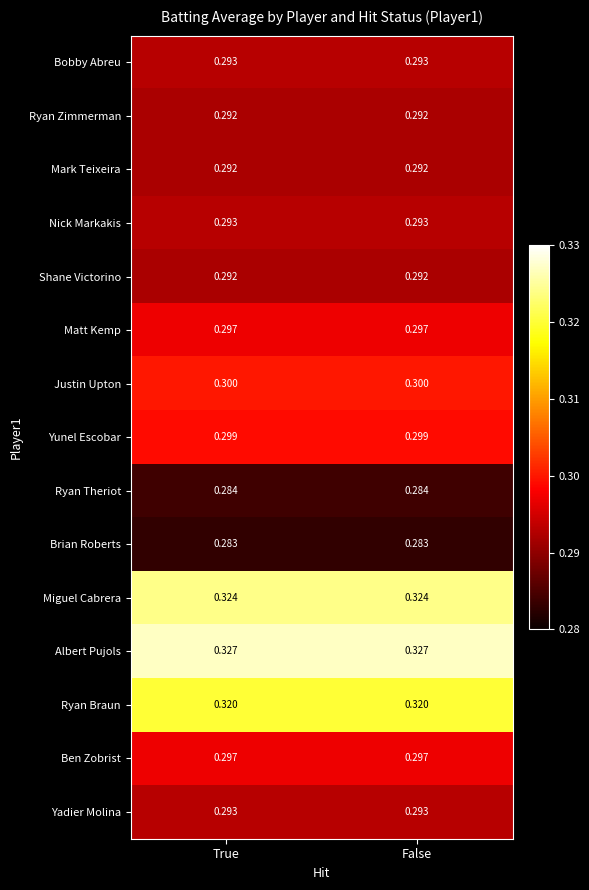

What is the total value across all series at True?

4.5